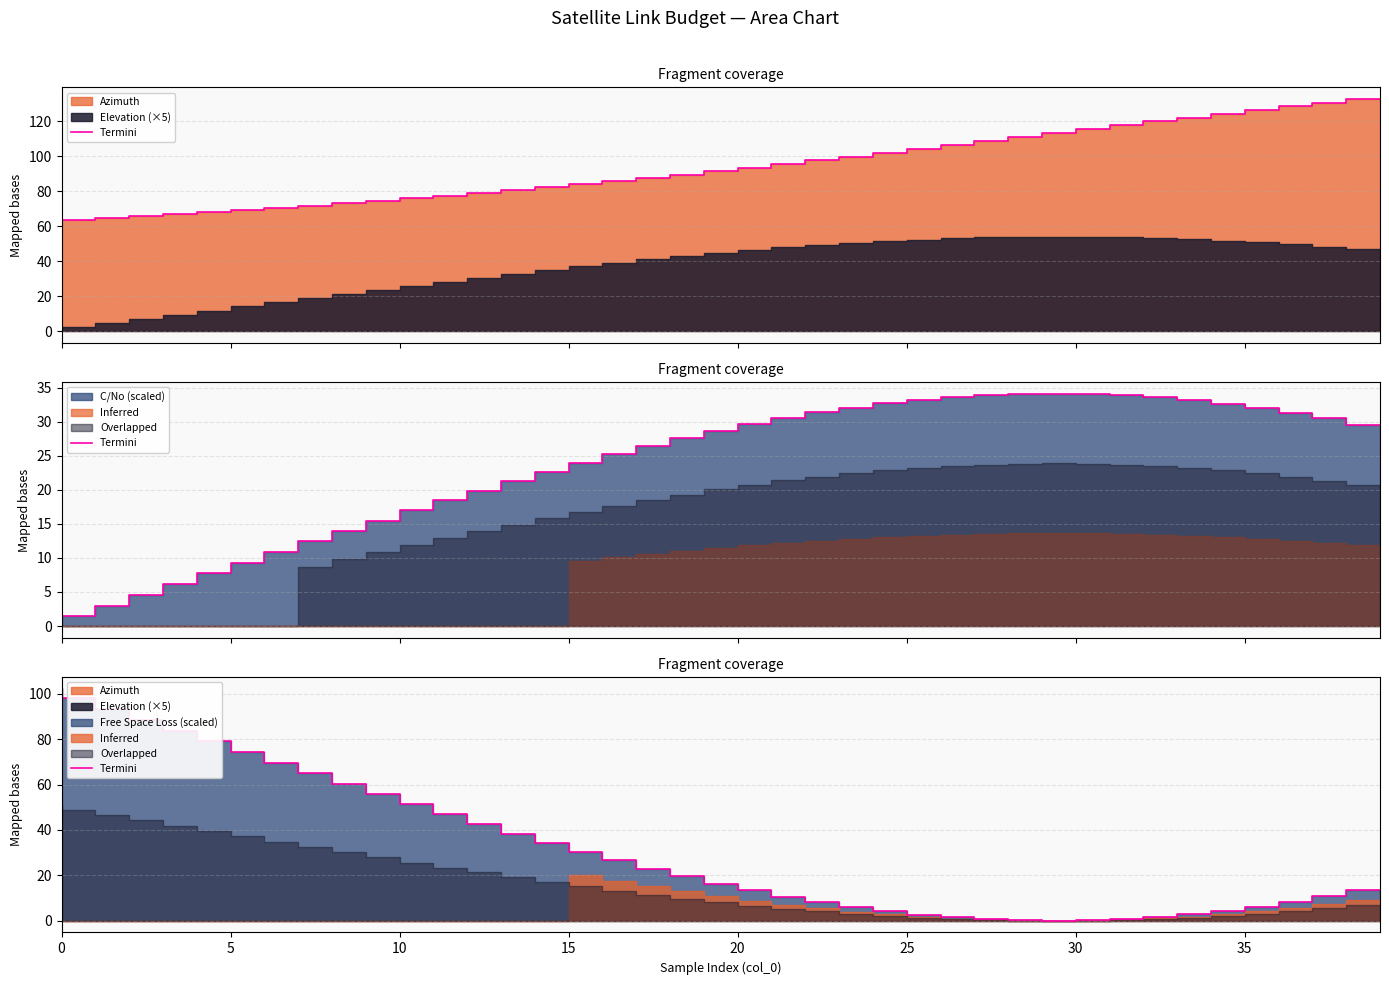

How many lines are shown in the chart?

1